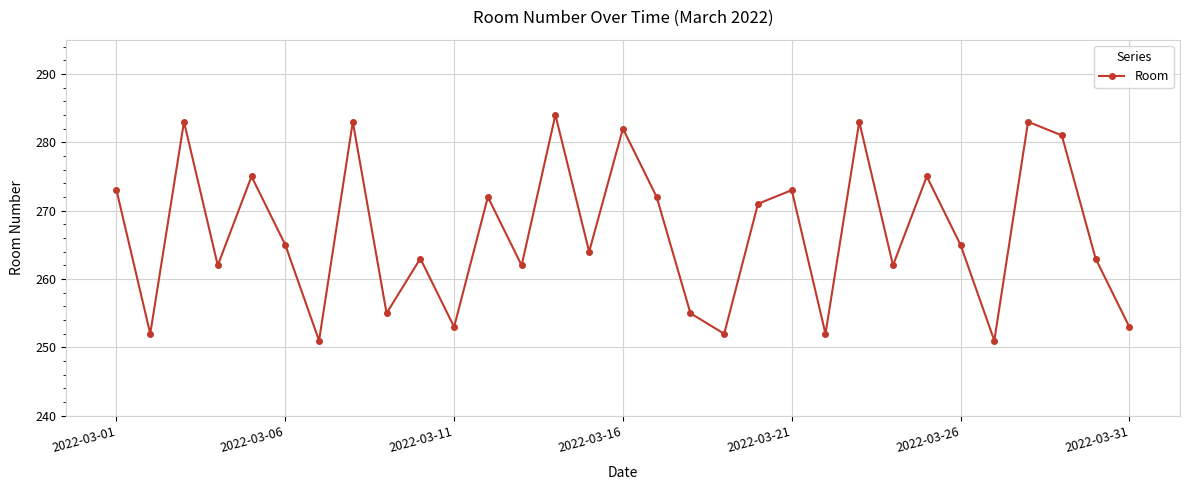

What is the difference between the maximum and minimum values?

33